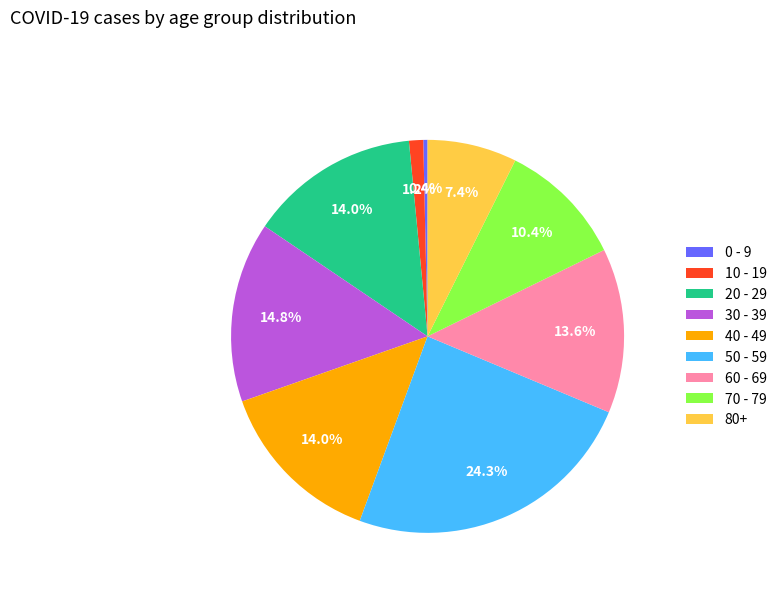

Does any single category account for the majority?

No